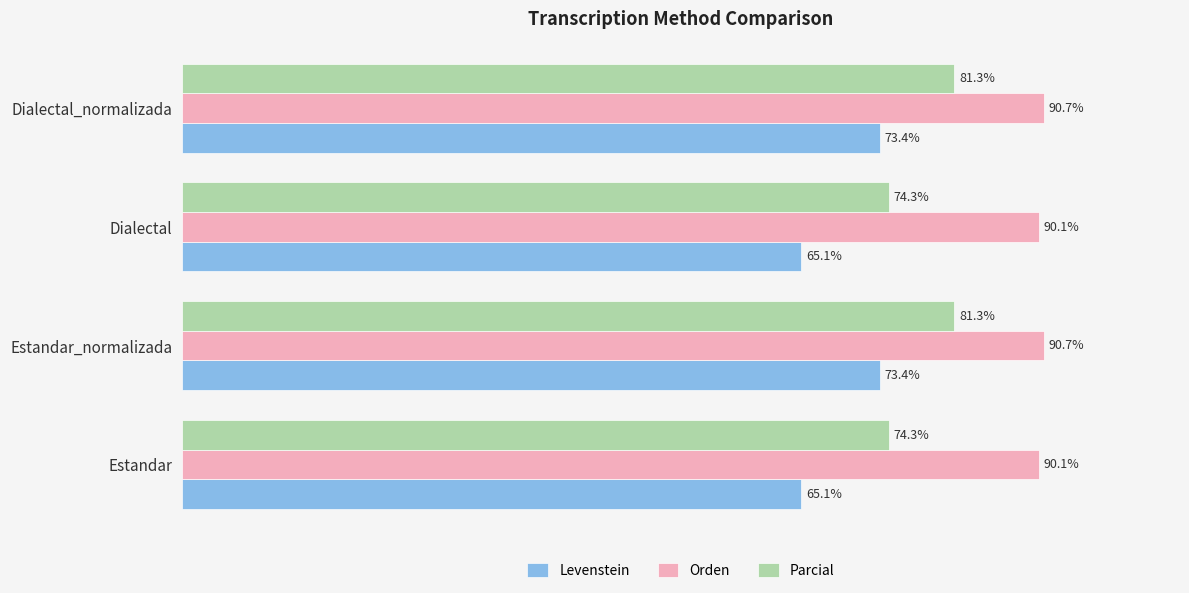

List the series in order of their peak value, lowest first.

Levenstein, Parcial, Orden